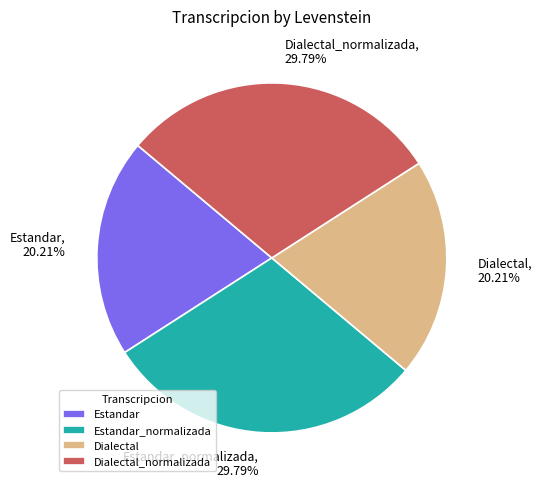

Does Estandar represent more than half of the total?

No